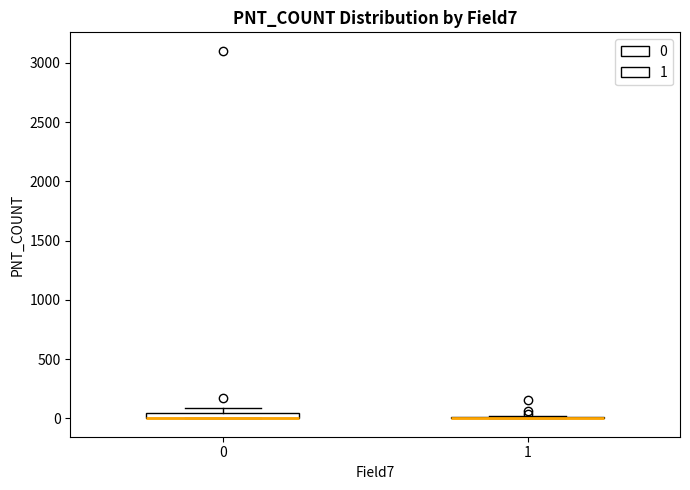

Where is the upper edge of the box at x = 0 on the y-axis? The values are not printed on the chart, so give them approximately, as read against the axis.

50